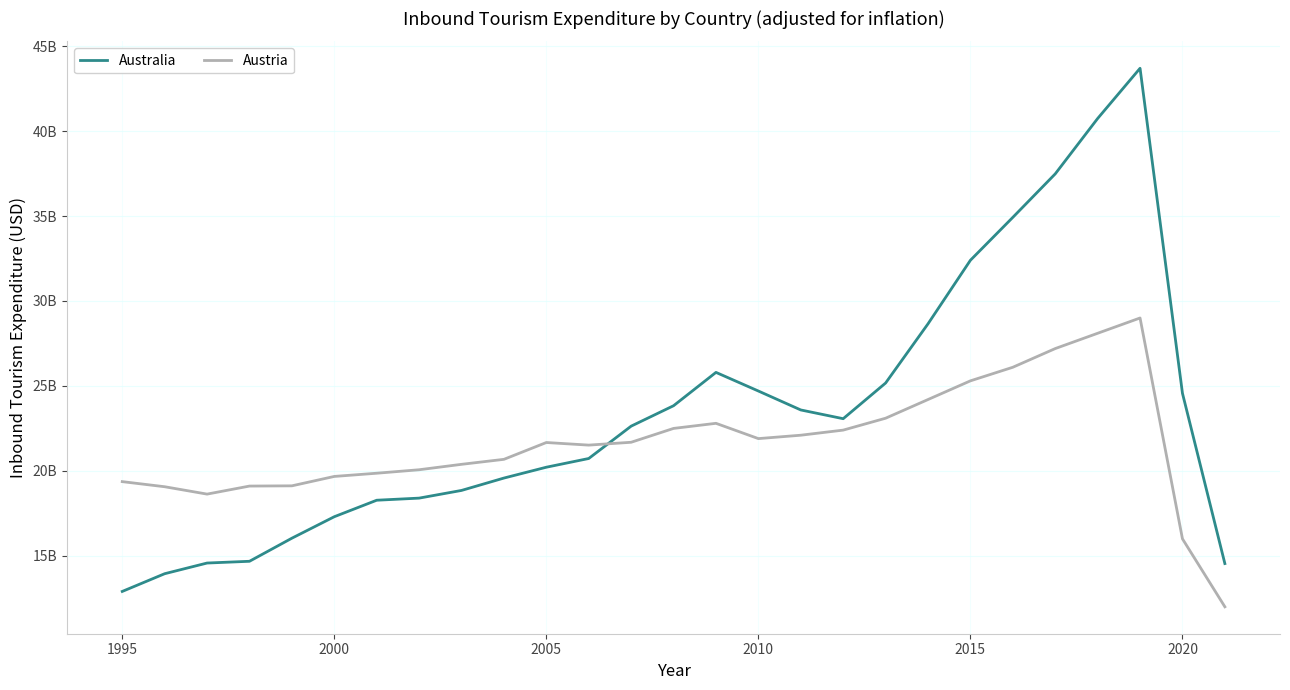

What are all the series names shown in the legend?

Australia, Austria